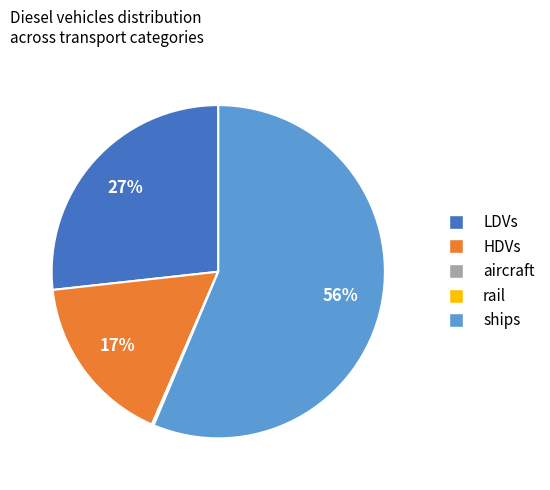

To the nearest percent, what is the average slice percentage?

20%